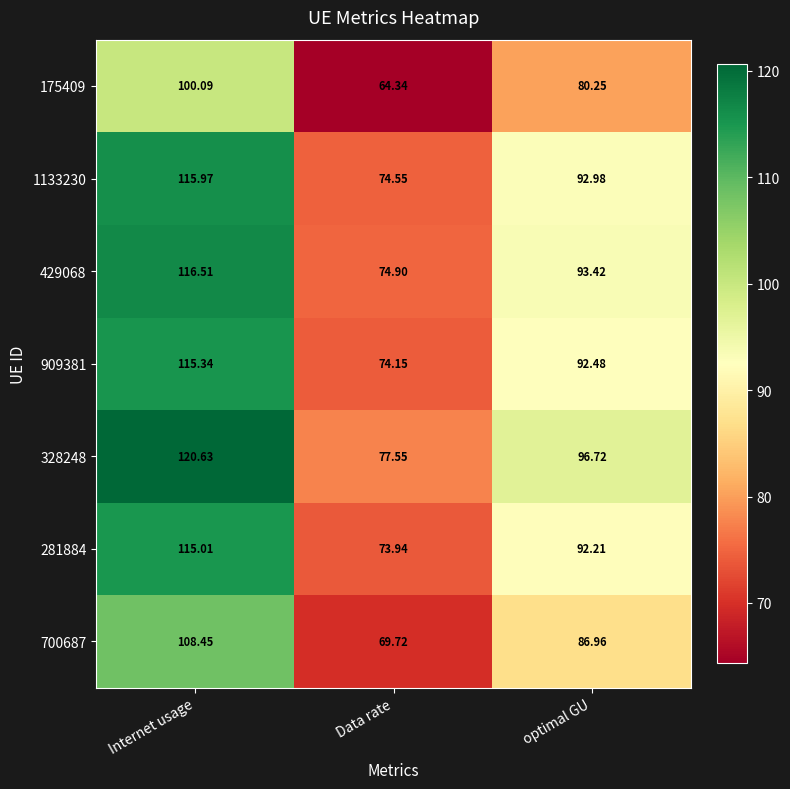

Which category has the highest value across all series?

Internet usage